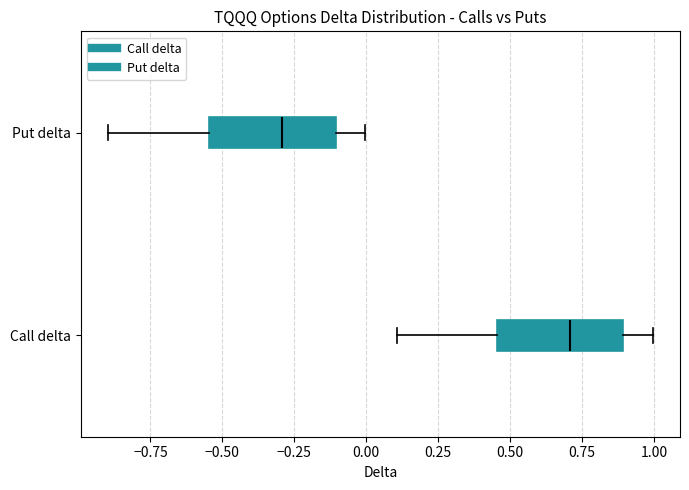

Which box has the furthest to the right median line?

Call delta